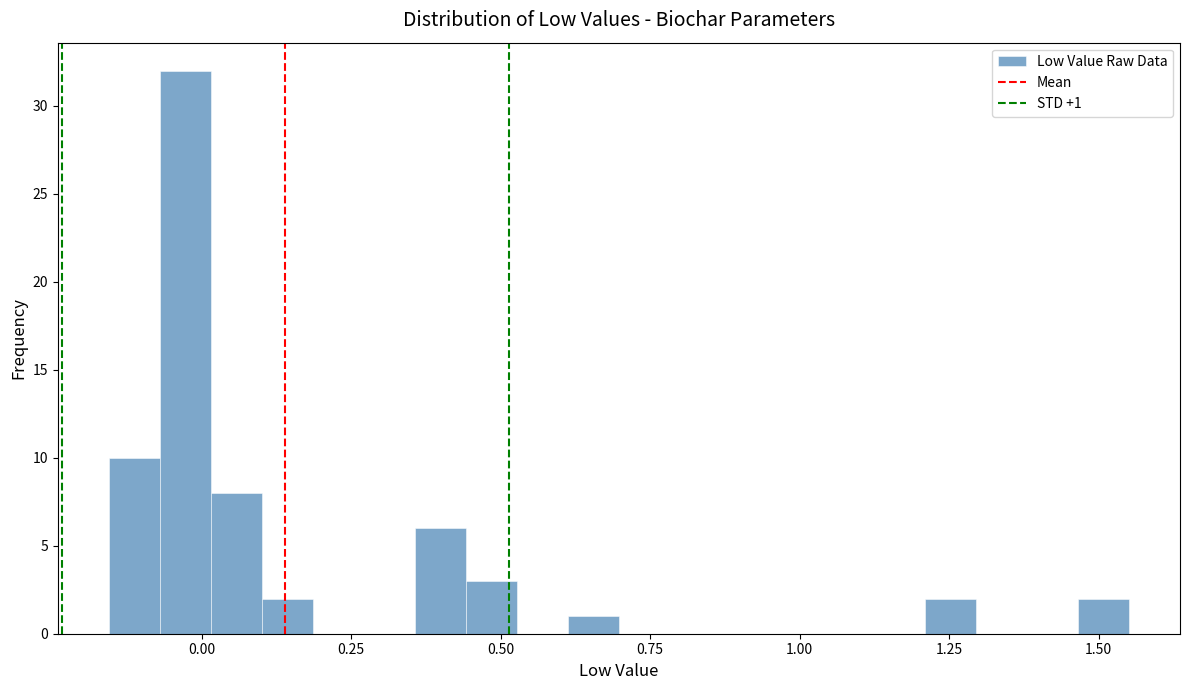

Read against the x-axis, roughly where is the centre of the tallest bar?

-0.05